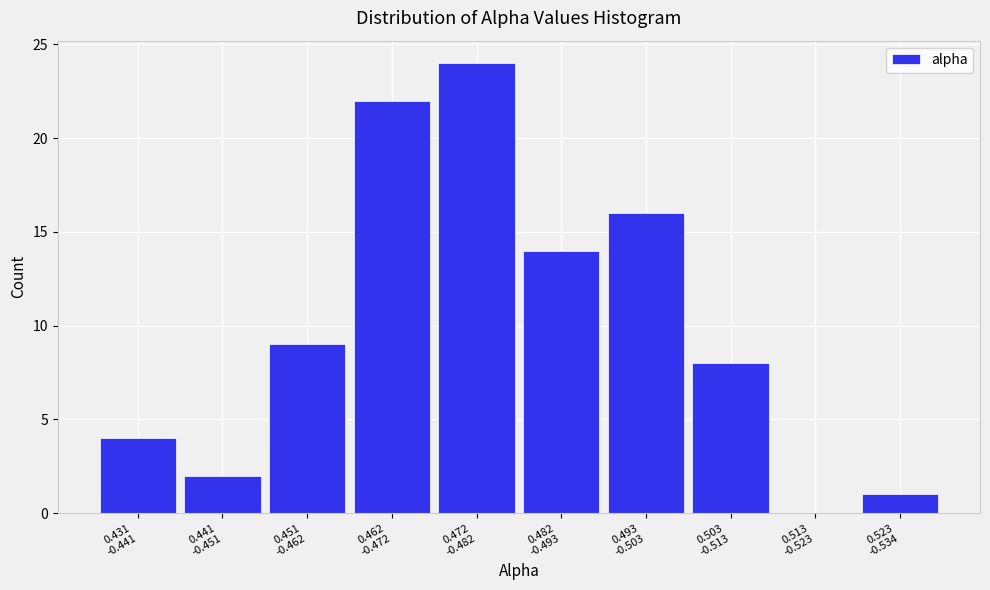

What is the sum of all values?

100